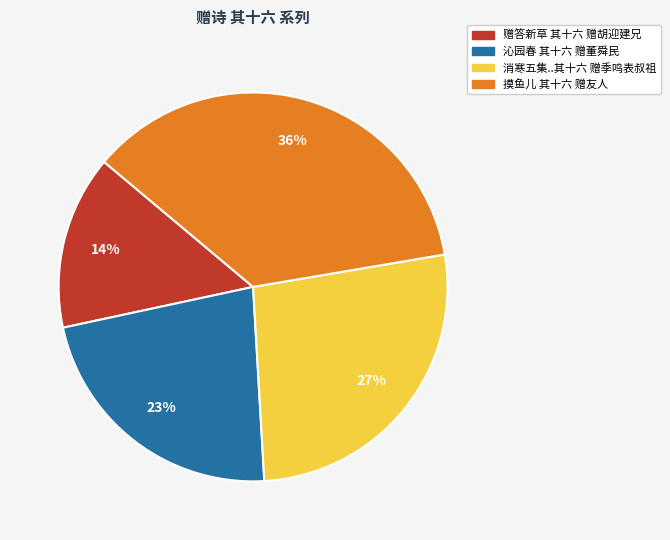

Does any single category account for the majority?

No